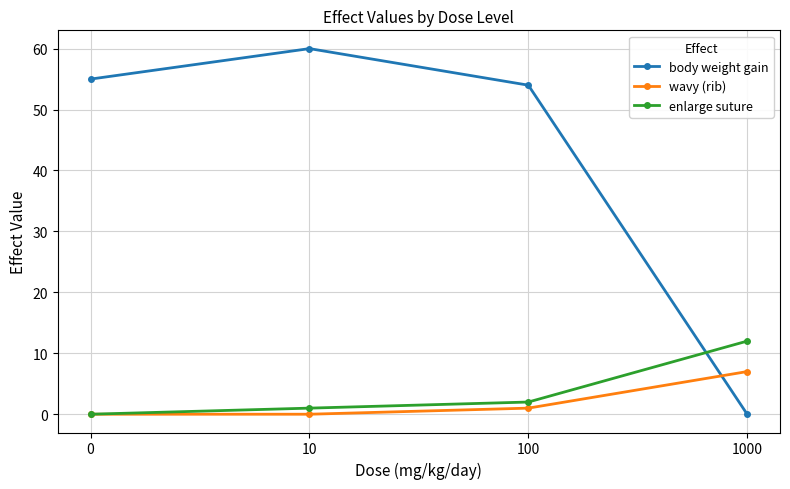

At 1000, list the series in order from smallest to largest.

body weight gain, wavy (rib), enlarge suture